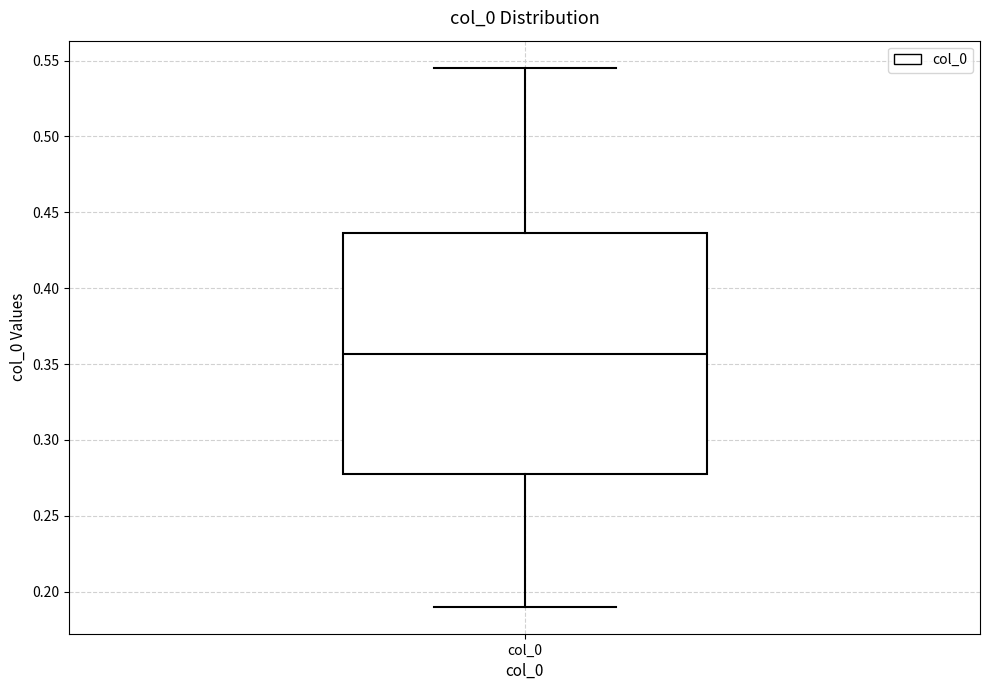

Read this box plot against the y-axis: the position of the median line, the range covered by the box, and the ends of both whiskers. The values are not printed on the chart, so give them approximately, as read against the axis.

median 0.355, box 0.280 to 0.435, whiskers 0.190 to 0.545